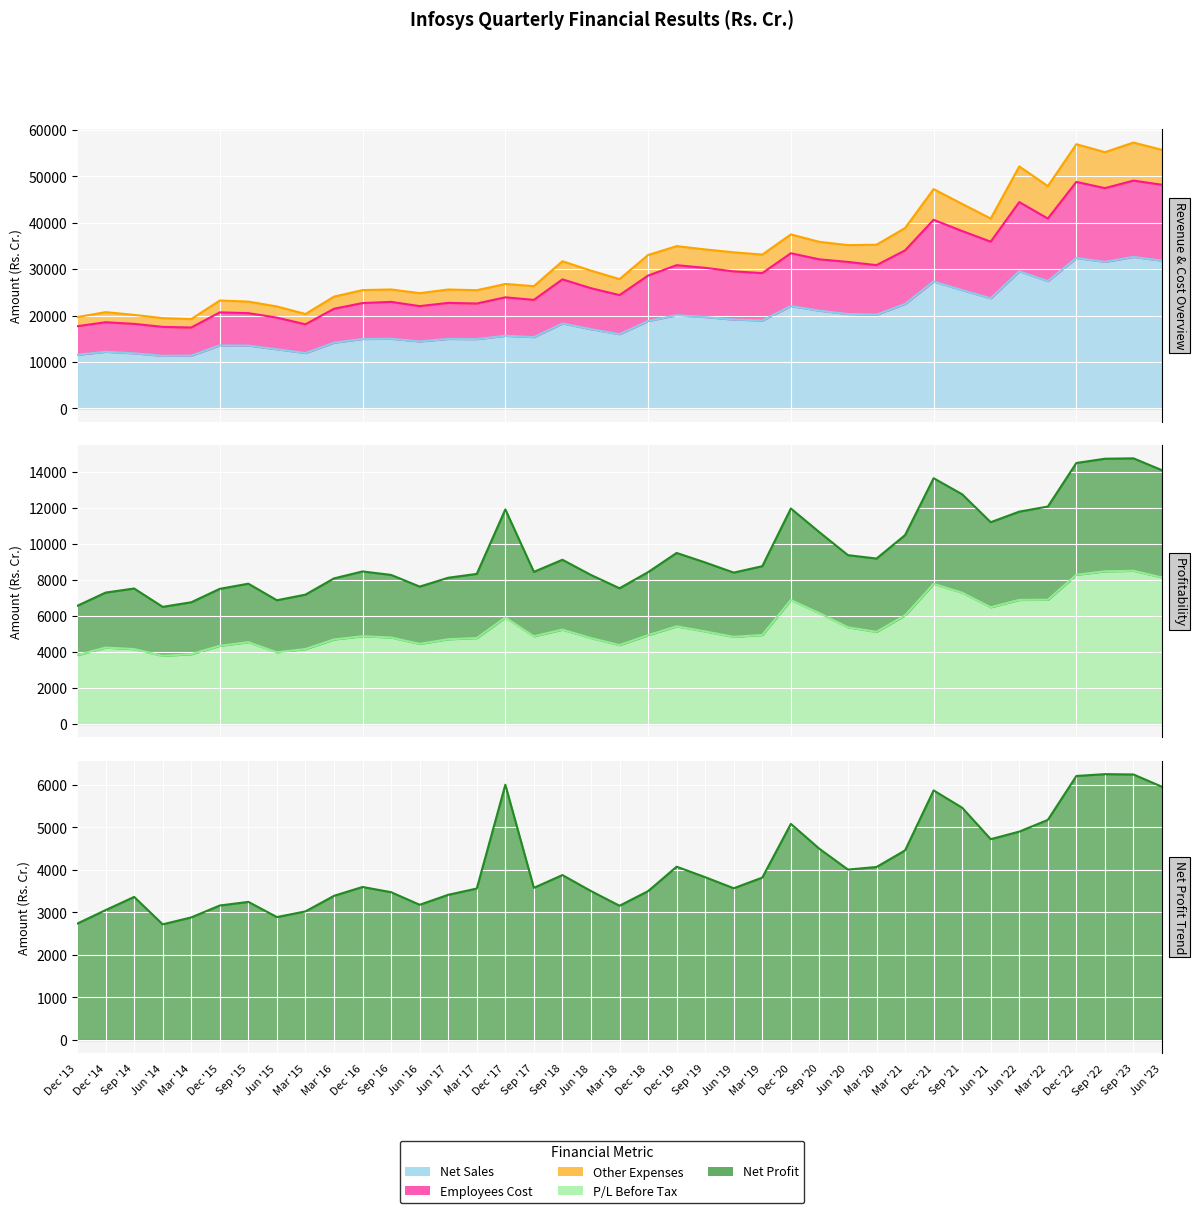

How many interior local valleys does the Net Profit series have?

8